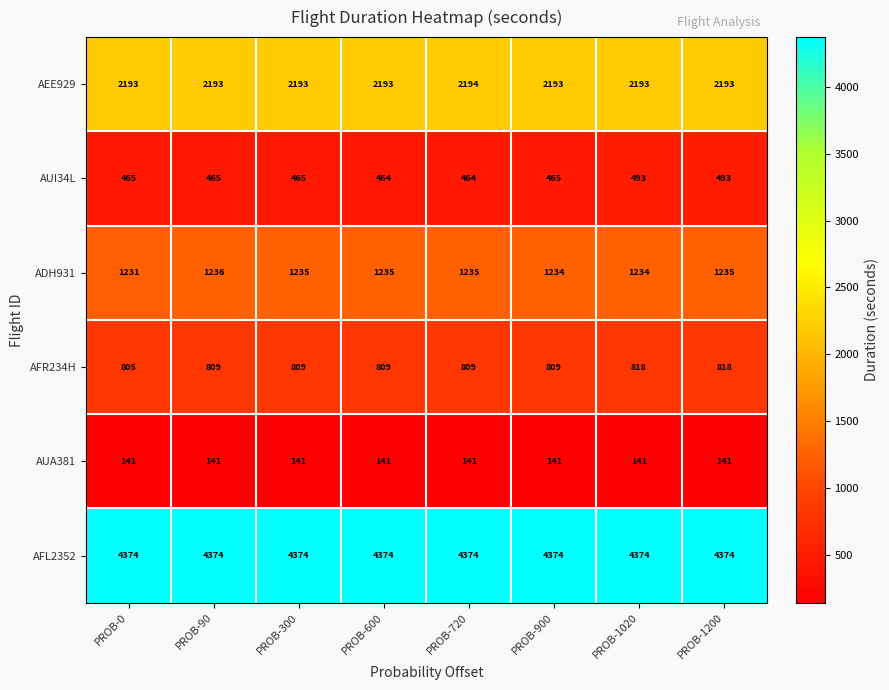

True or false: AFR234H has a value of 217 at PROB-90.

False